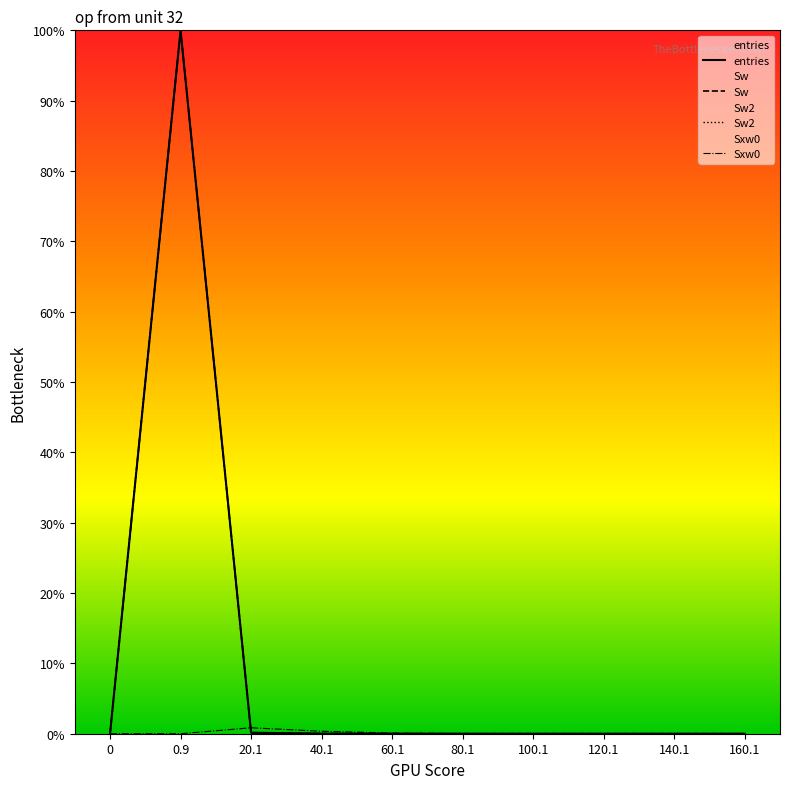

Reading left to right, list all the values displayed in this chart.

entries: 0=0.0	0.9=100.0	20.1=0.1	40.1=0.0	60.1=0.0	80.1=0.0	100.1=0.0	120.1=0.0	140.1=0.0	160.1=0.0
Sw: 0=0.0	0.9=100.0	20.1=0.1	40.1=0.0	60.1=0.0	80.1=0.0	100.1=0.0	120.1=0.0	140.1=0.0	160.1=0.0
Sw2: 0=0.0	0.9=100.0	20.1=0.1	40.1=0.0	60.1=0.0	80.1=0.0	100.1=0.0	120.1=0.0	140.1=0.0	160.1=0.0
Sxw0: 0=0.0	0.9=0.0	20.1=0.8	40.1=0.3	60.1=0.1	80.1=0.0	100.1=0.0	120.1=0.0	140.1=0.0	160.1=0.0